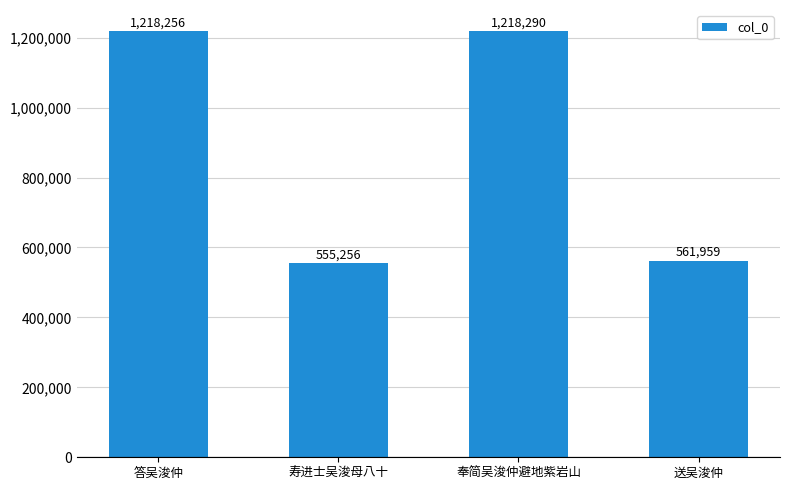

What is the difference between the maximum and minimum values?

663034